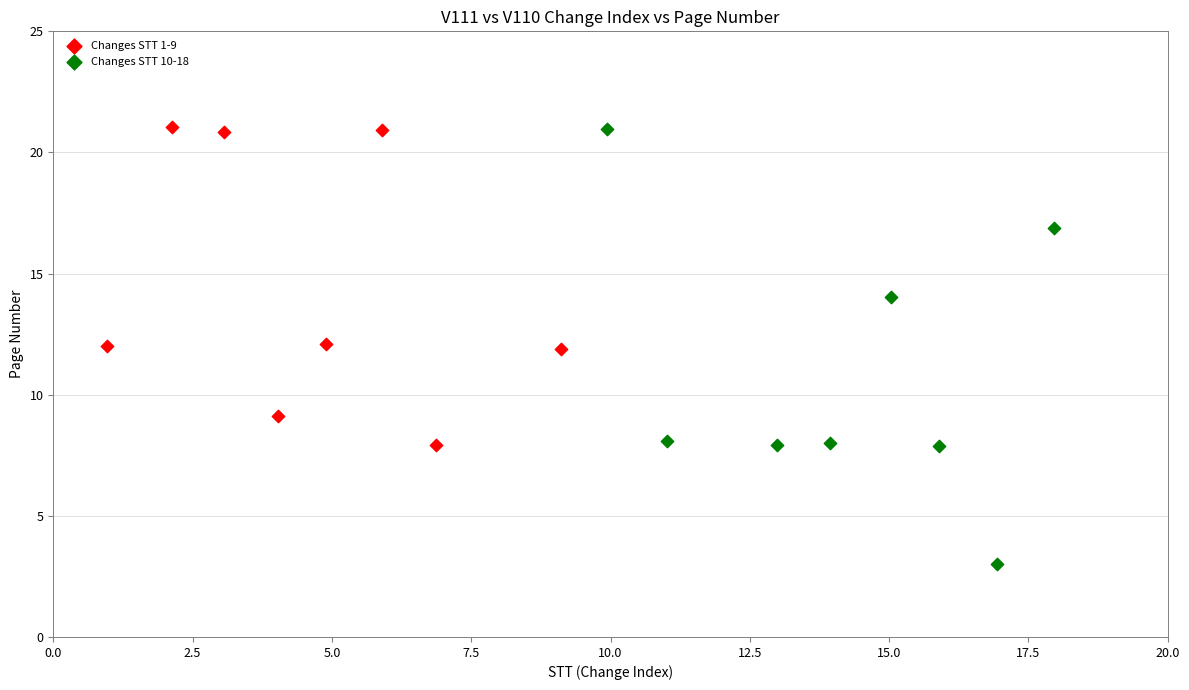

Which series reaches the minimum Y coordinate?

Changes STT 10-18